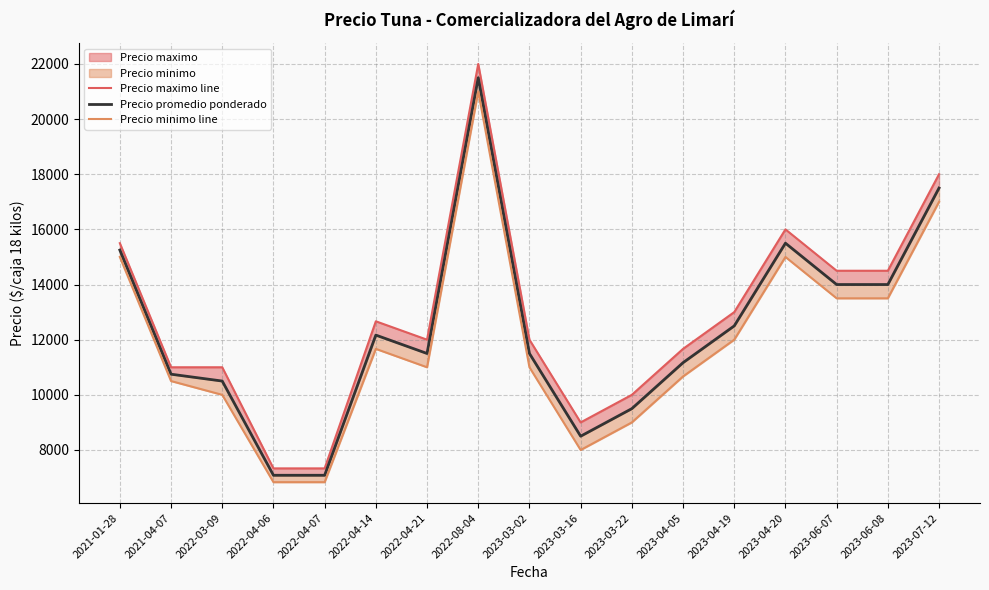

In Precio maximo line, how many points are lower than both neighbors (excluding endpoints)?

2